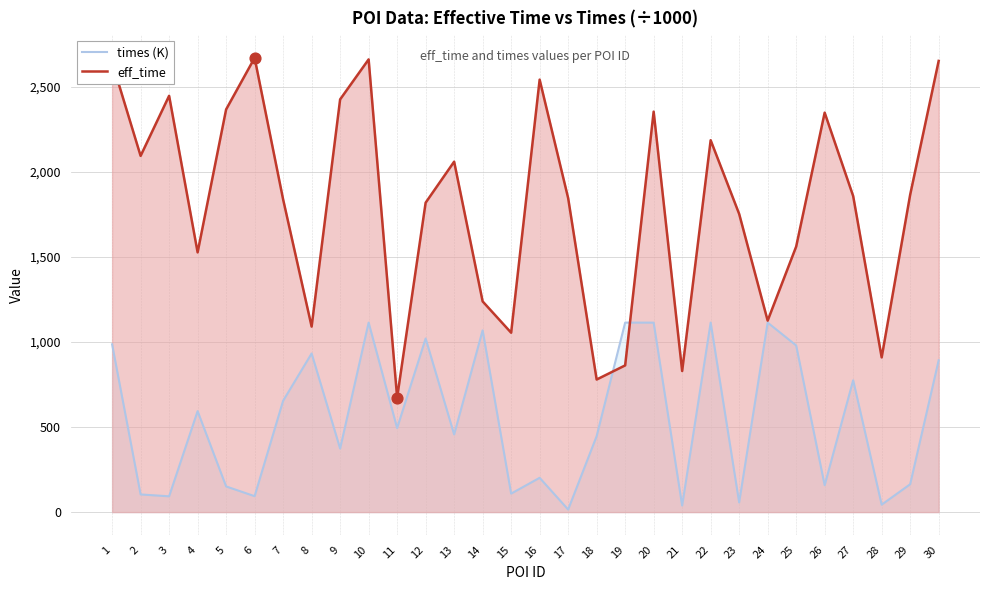

Which series contains the lowest Y value?

times (K)